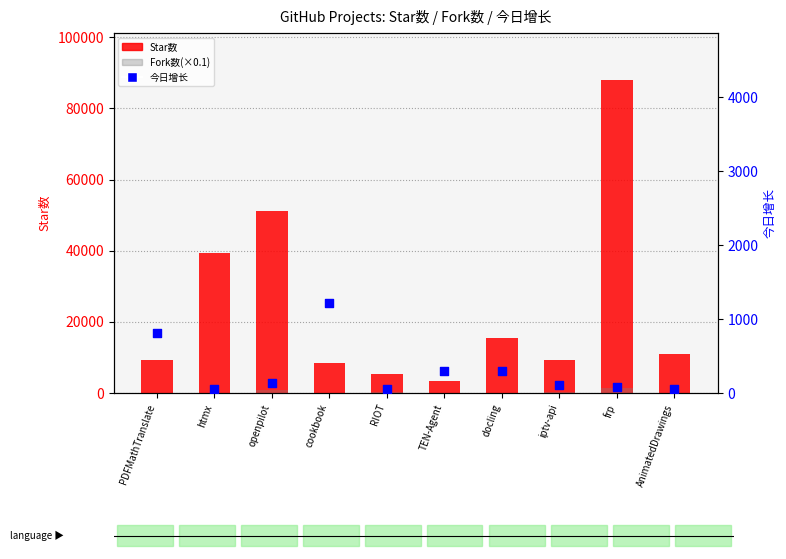

Is the value of 今日增长 at RIOT greater than the value of Fork数(×0.1) at htmx?

No